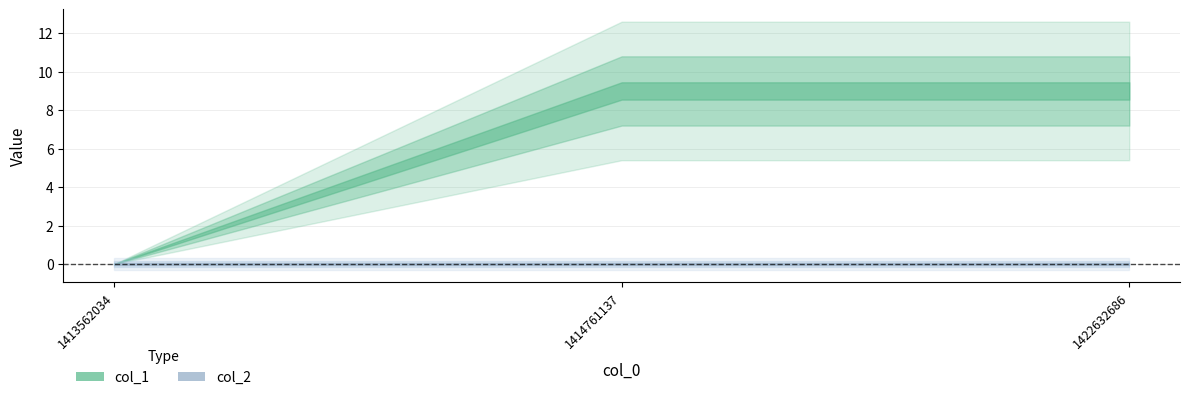

Reading right to left, list all the values displayed in this chart.

col_1: 1422632686=9	1414761137=9	1413562034=0
col_2: 1422632686=0	1414761137=0	1413562034=0